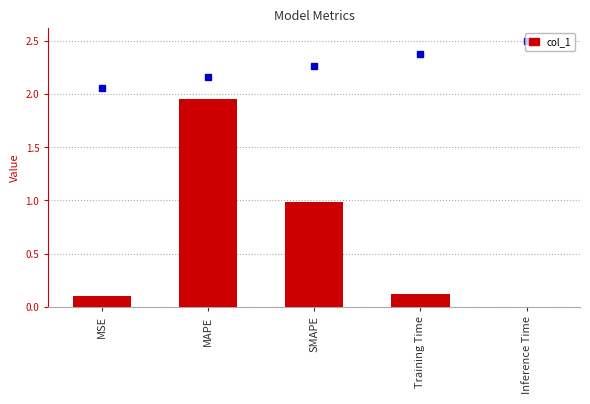

The chart shows a value of 1.0 at SMAPE. True or false?

True